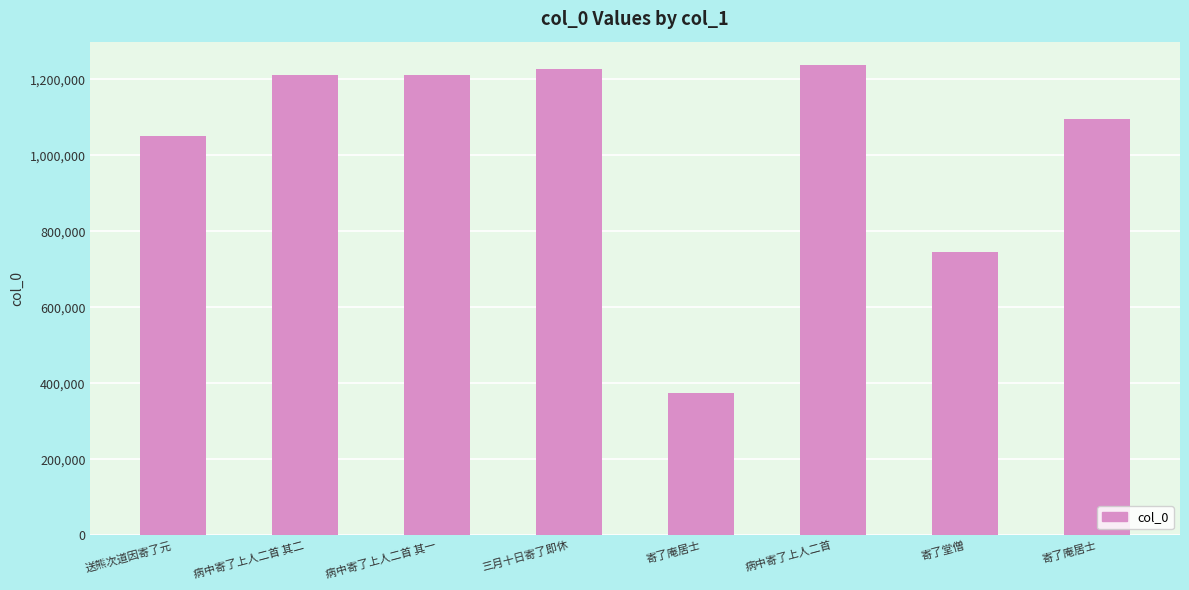

What is the difference between the second highest and second lowest values?

482565